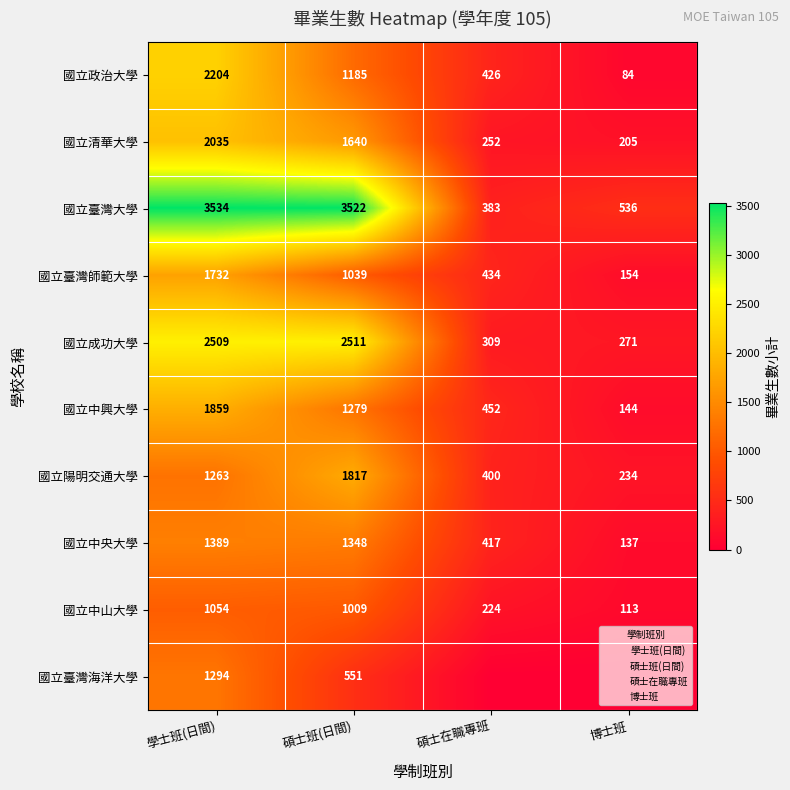

What is the maximum value shown in the chart?

3534